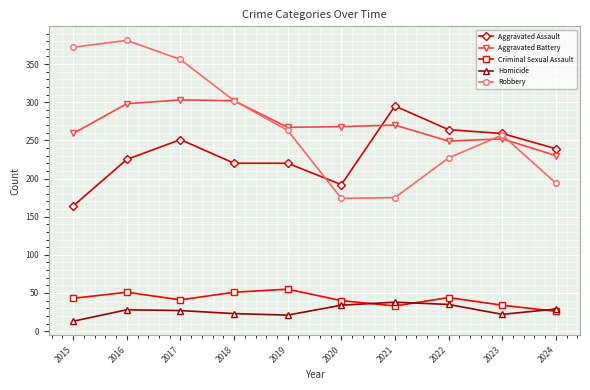

True or false: Criminal Sexual Assault and Homicide intersect in this chart.

True